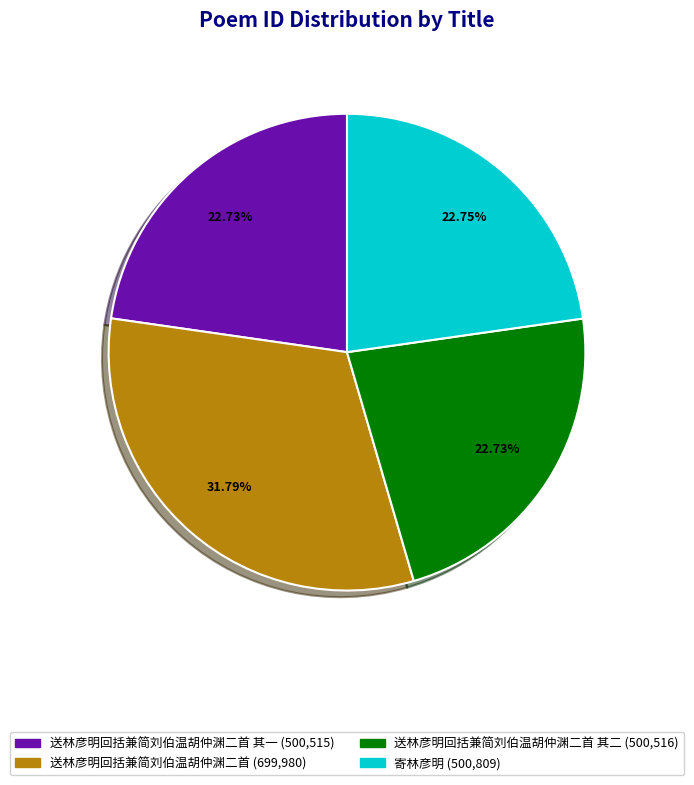

Is there a majority slice in this chart?

No